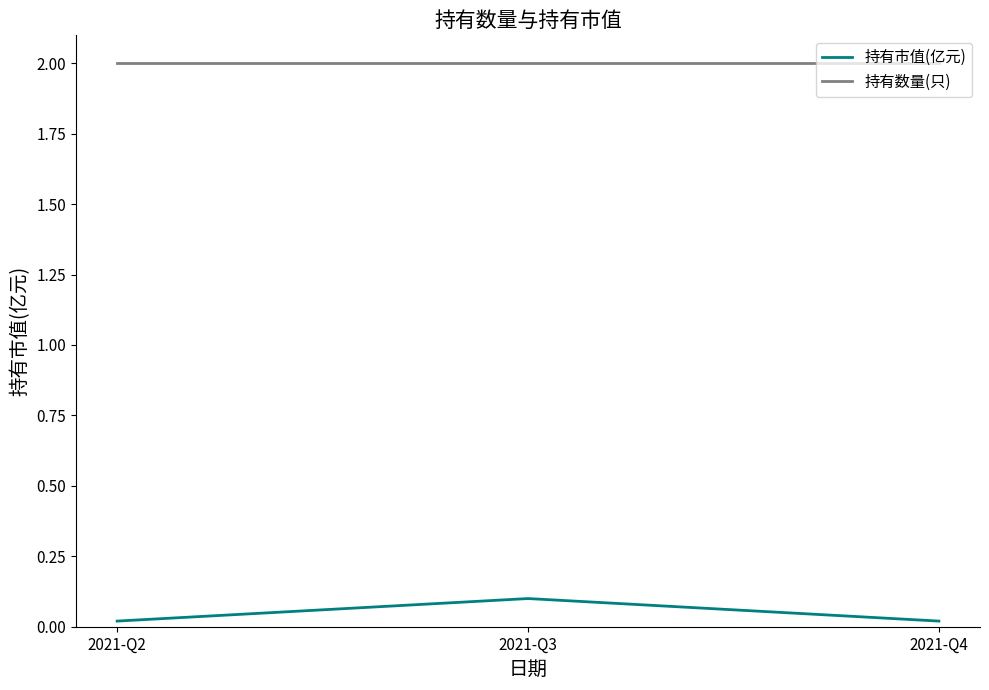

At 2021-Q2, list the series in order from smallest to largest.

持有市值(亿元), 持有数量(只)